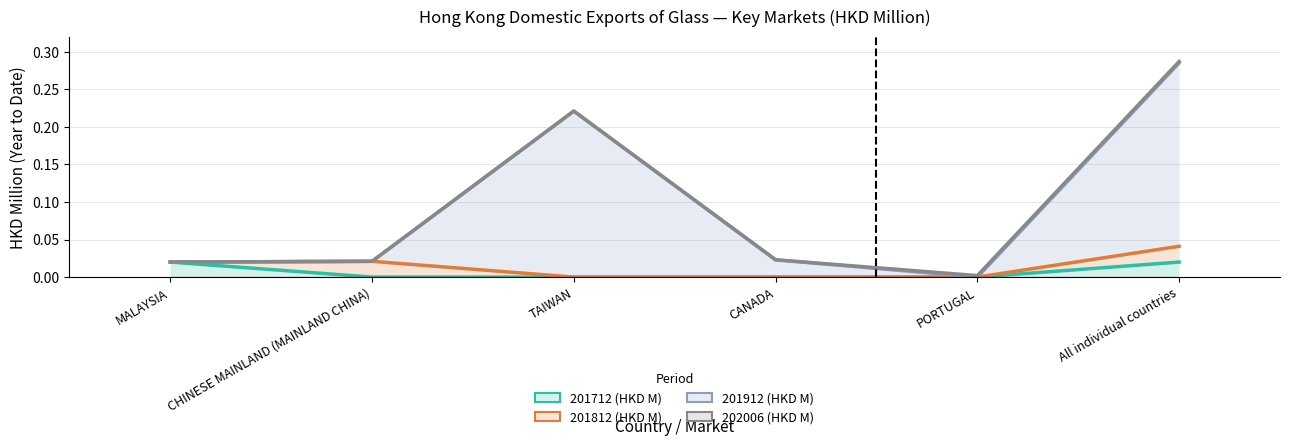

True or false: 201912 (HKD M) and 201712 (HKD M) cross at least once.

False